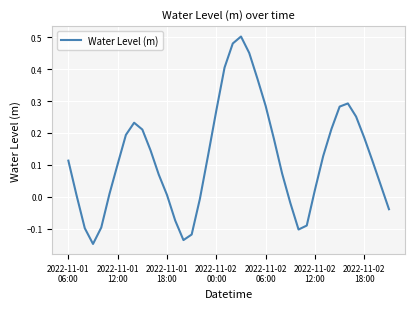

What is the difference between the maximum and minimum values?

0.7